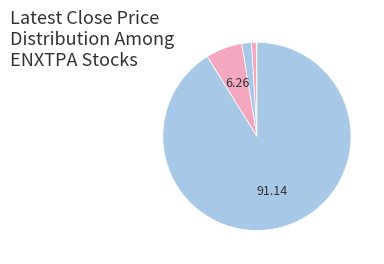

Which category has the biggest portion of the pie?

OR.PA